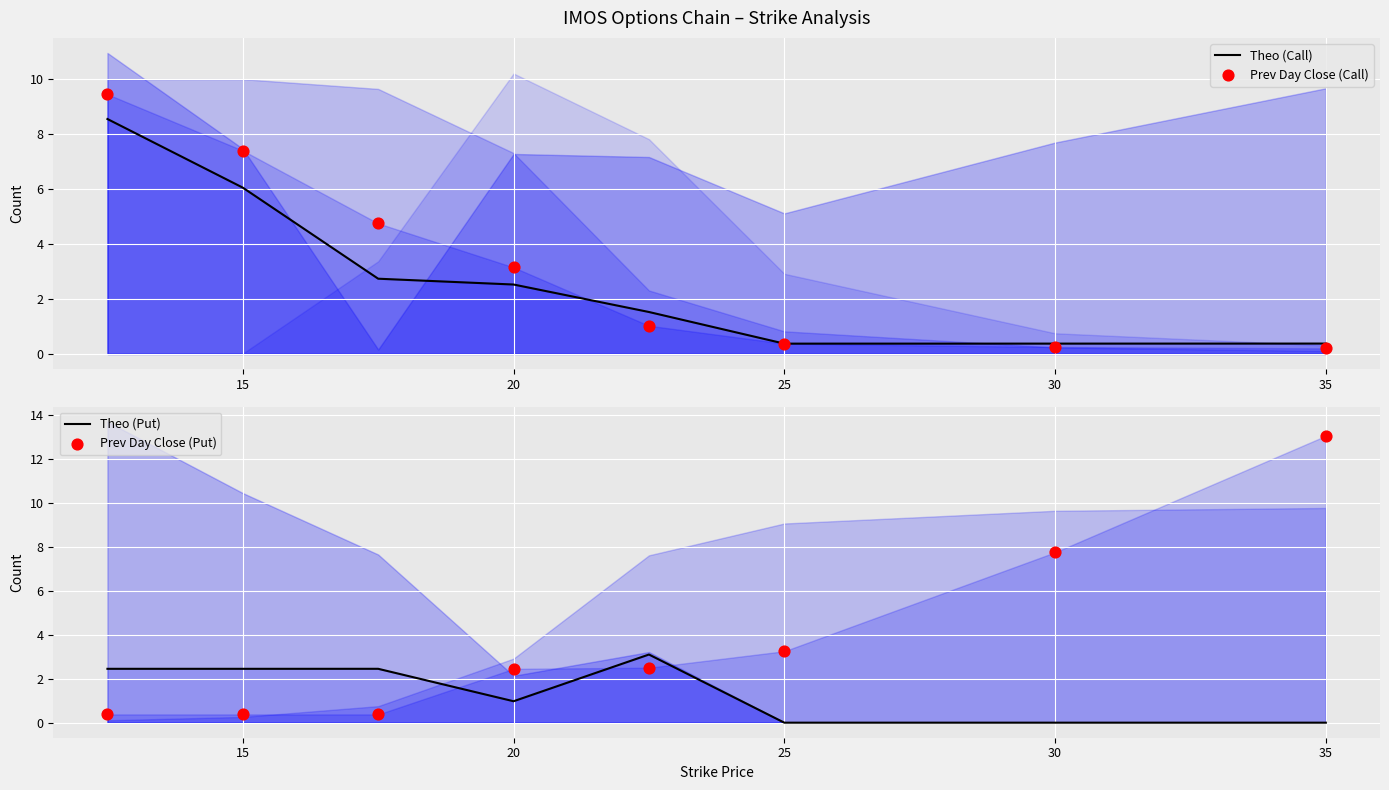

Is the value of Theo (Put) at 40 greater than the value of Prev Day Close (Put) at 30?

No